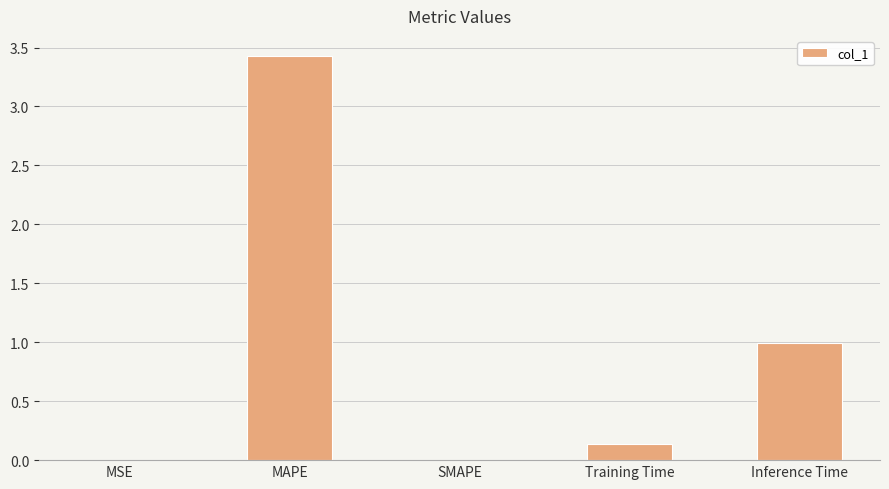

Which label corresponds to the largest value in the chart?

MAPE